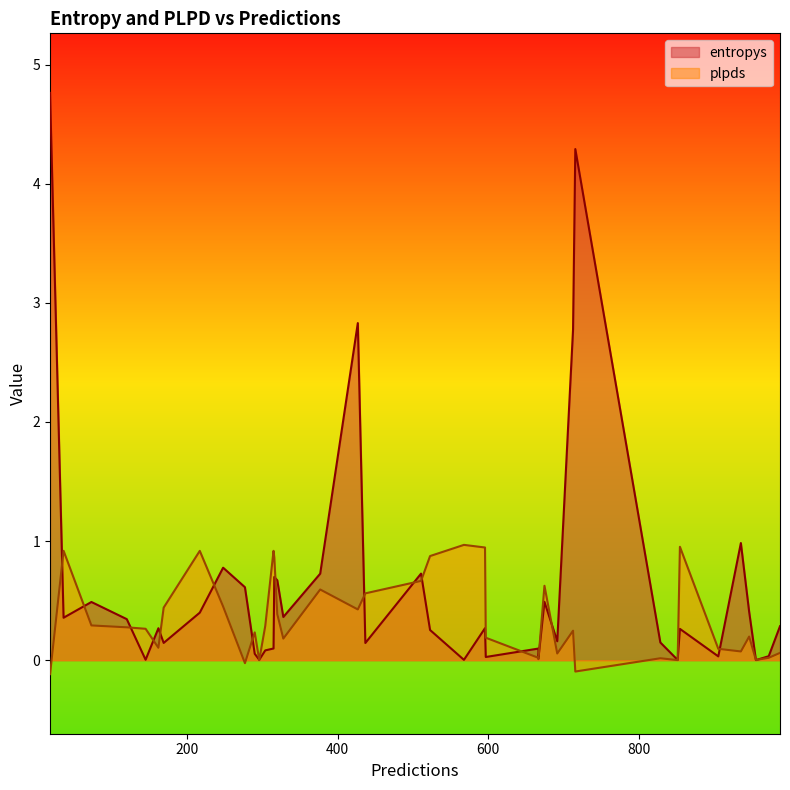

At 162, list the series in order from smallest to largest.

plpds, entropys